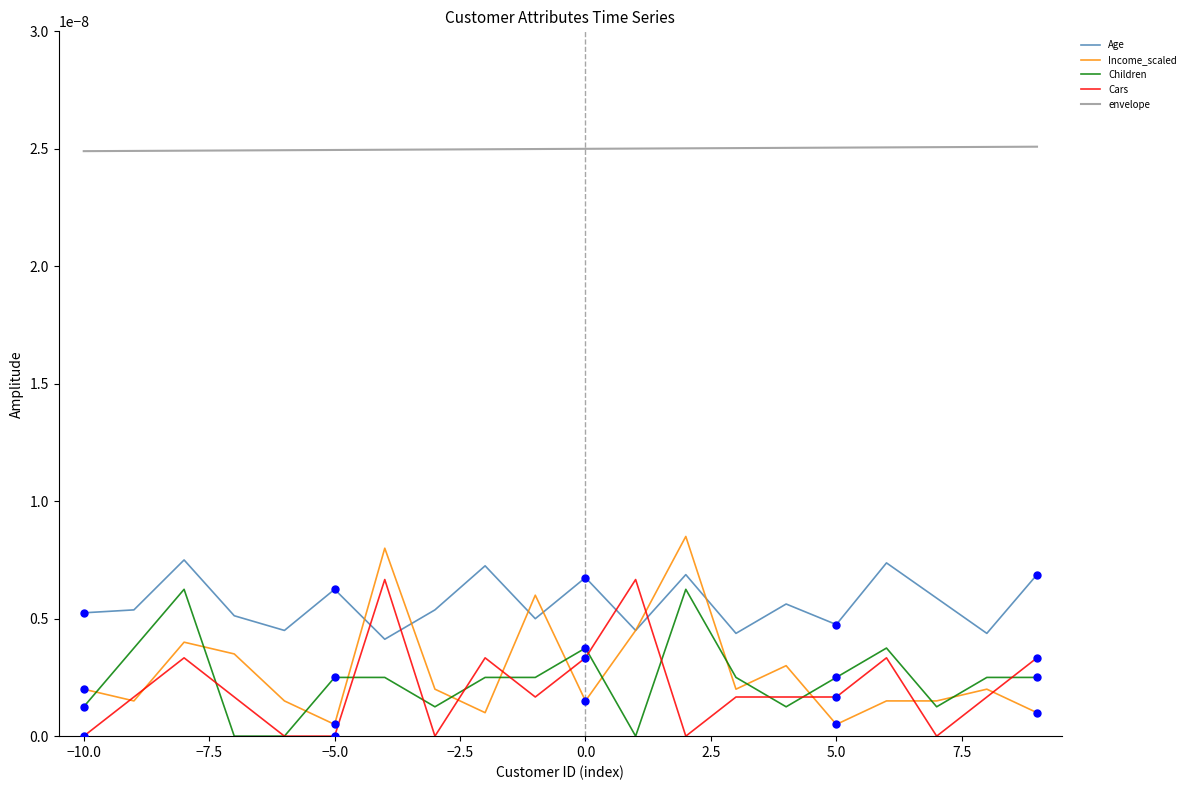

At how many categories does at least one series exceed 0?

20